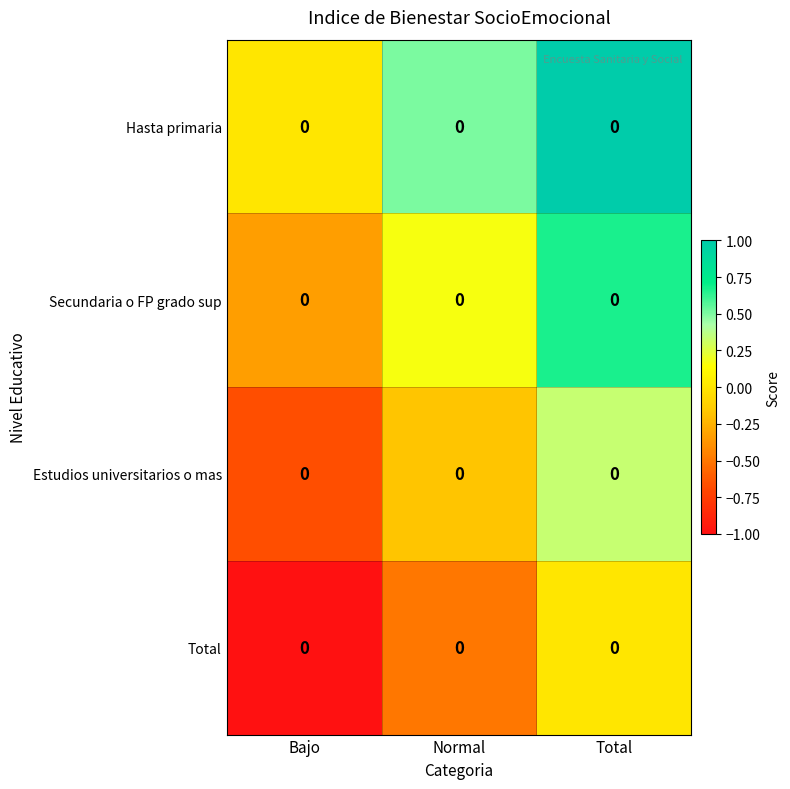

Is it true that Total equals -0.5 at Bajo?

False